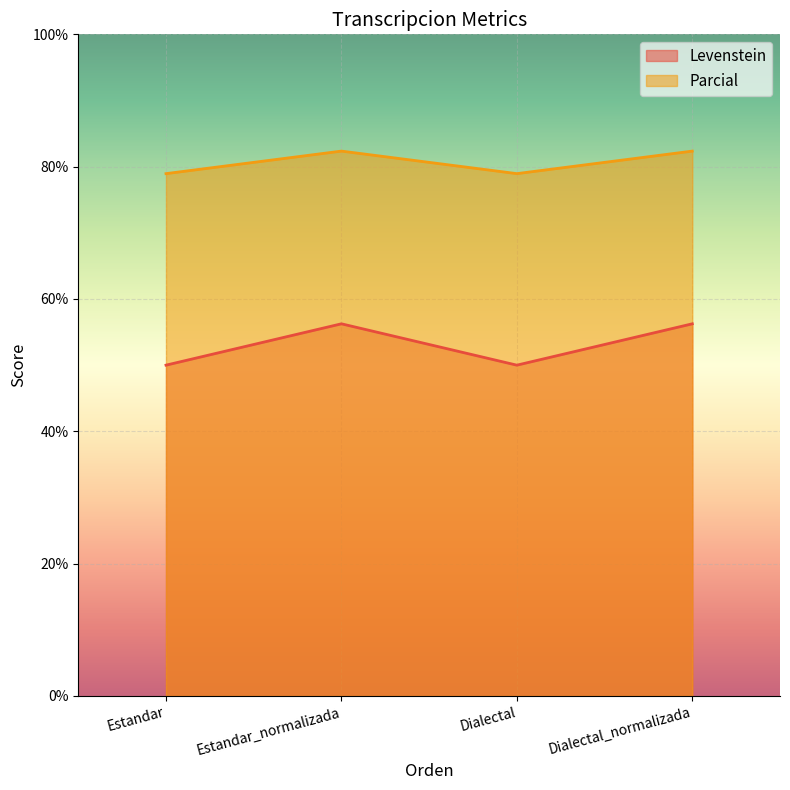

How many lines are shown in the chart?

2